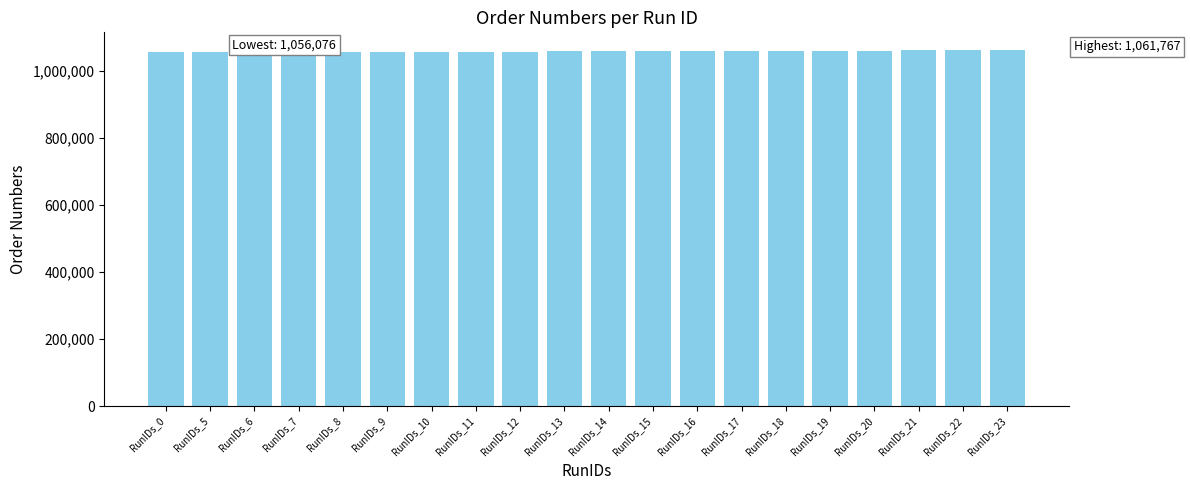

What is the ratio of the value at RunIDs_9 to the value at RunIDs_18?

1.0